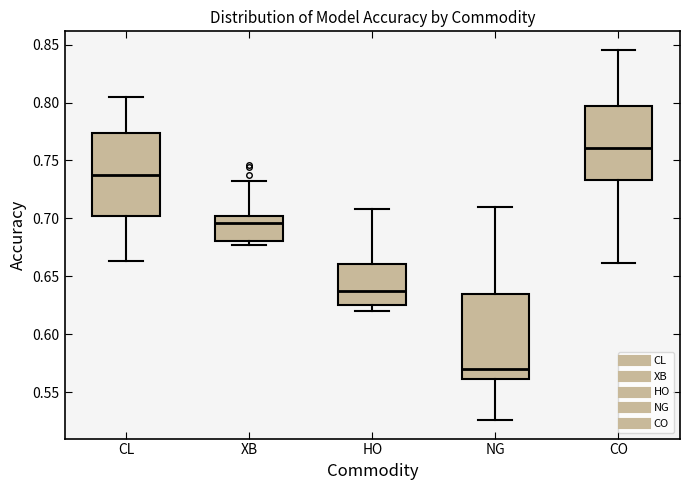

Reading left to right, transcribe this box plot: for each box, give where its median line is, the range the box spans, and where its two whiskers end, as read against the y-axis. The values are not printed on the chart, so give them approximately, as read against the axis.

CL: median 0.735, box 0.700 to 0.775, whiskers 0.665 to 0.805
XB: median 0.695, box 0.680 to 0.700, whiskers 0.675 to 0.735
HO: median 0.635, box 0.625 to 0.660, whiskers 0.620 to 0.710
NG: median 0.570, box 0.560 to 0.635, whiskers 0.525 to 0.710
CO: median 0.760, box 0.735 to 0.795, whiskers 0.660 to 0.845